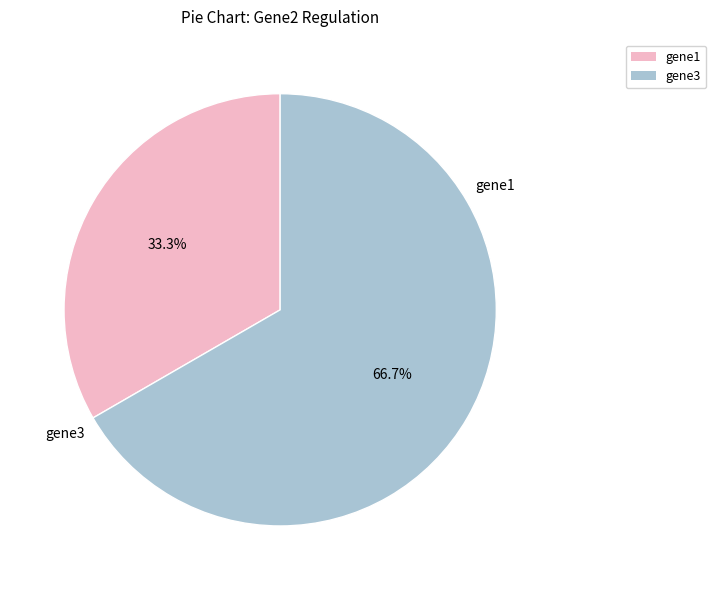

Does any single category account for the majority?

Yes